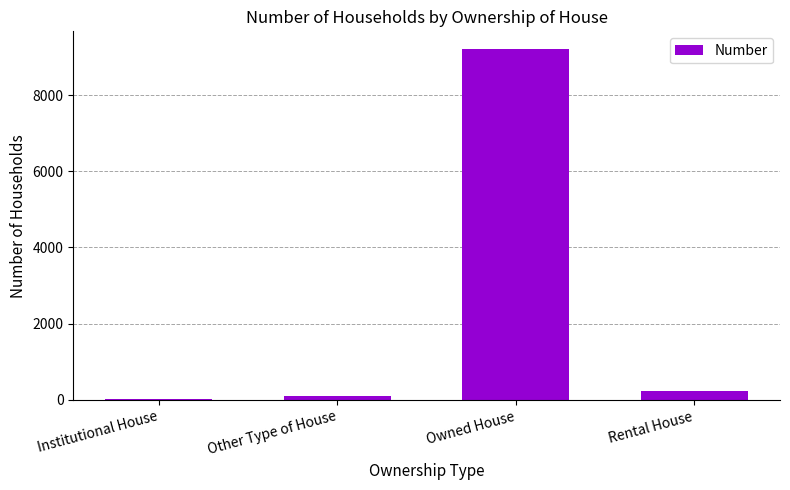

True or false: the data shows 2520 at Owned House.

False